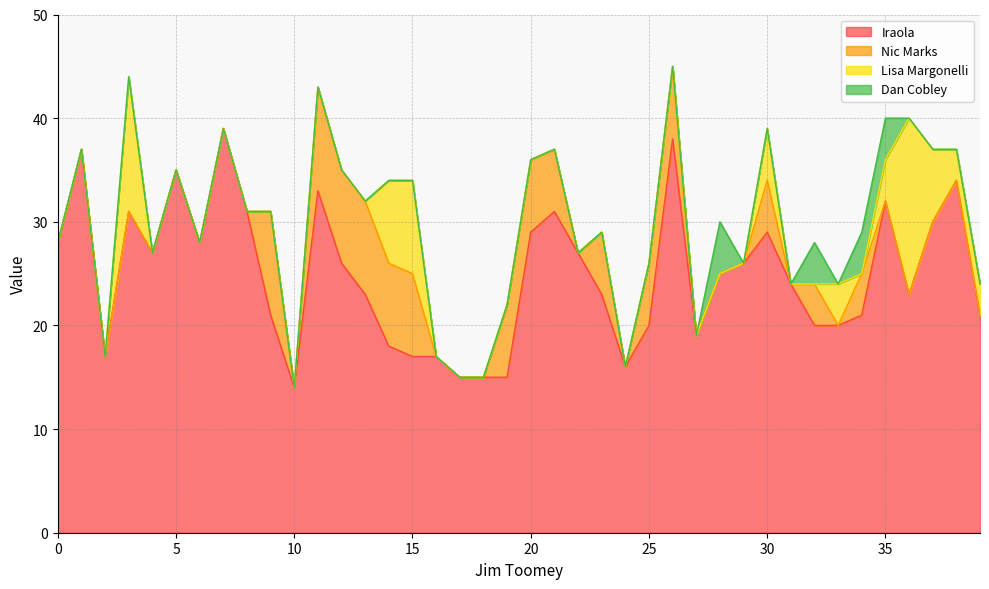

Is the value of Iraola at 2 greater than the value of Nic Marks at 37?

Yes